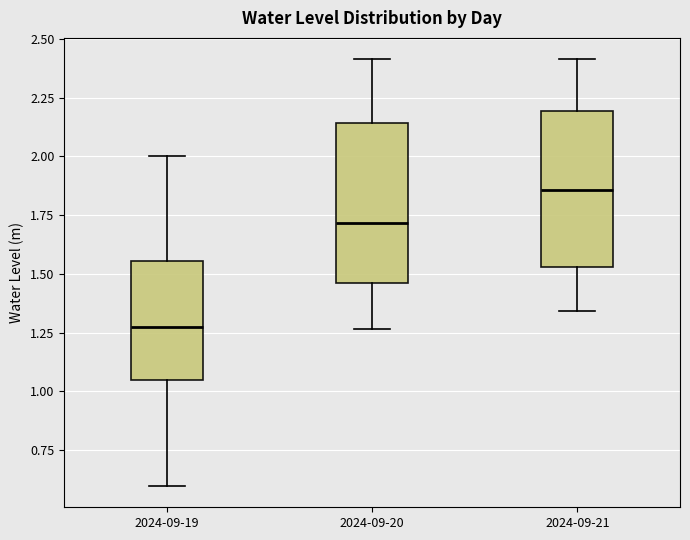

Reading left to right, read every box against the y-axis: the position of its median line, the range the box covers, and the ends of its whiskers. The values are not printed on the chart, so give them approximately, as read against the axis.

2024-09-19: median 1.25, box 1.05 to 1.55, whiskers 0.60 to 2.00
2024-09-20: median 1.70, box 1.45 to 2.15, whiskers 1.25 to 2.40
2024-09-21: median 1.85, box 1.55 to 2.20, whiskers 1.35 to 2.40